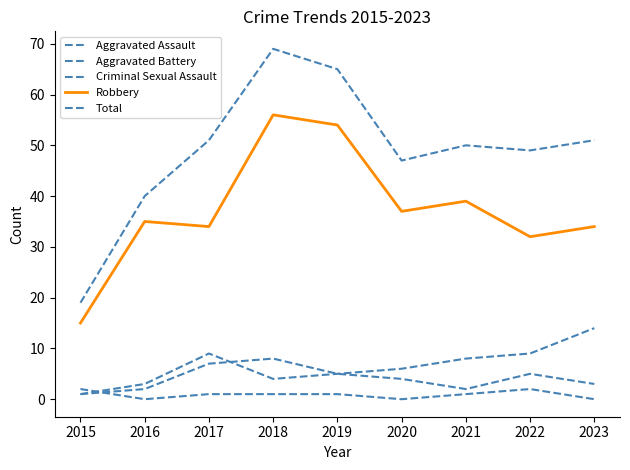

How many lines are shown in the chart?

5